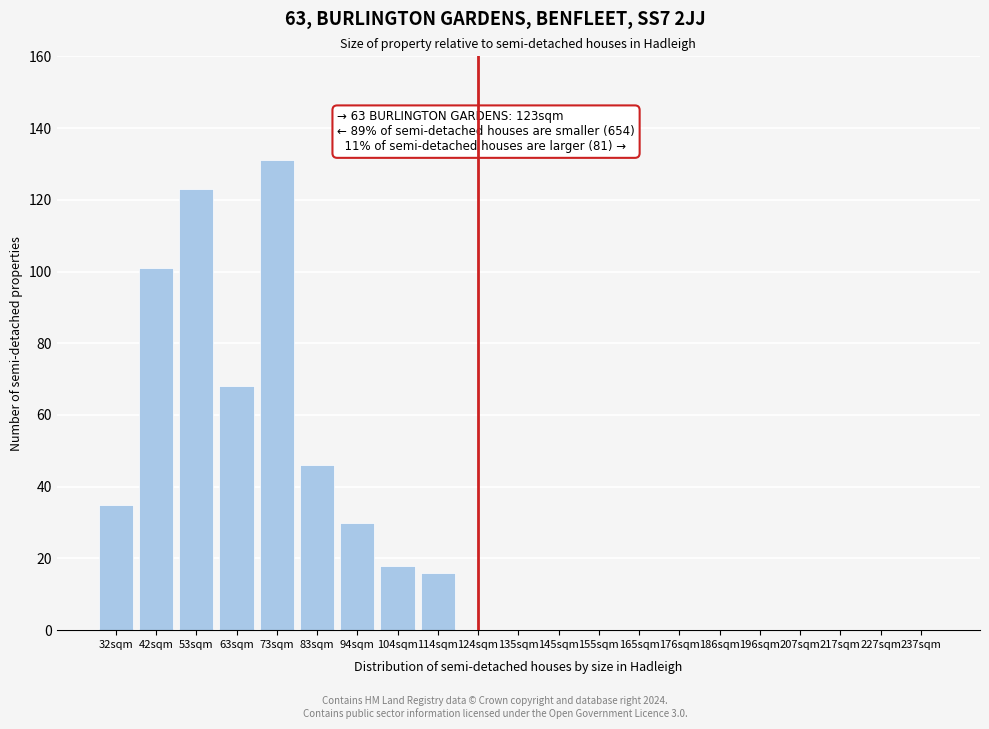

Reading left to right, transcribe all the data shown in this chart.

32sqm=35	42sqm=101	53sqm=123	63sqm=68	73sqm=131	83sqm=46	94sqm=30	104sqm=18	114sqm=16	124sqm=0	135sqm=0	145sqm=0	155sqm=0	165sqm=0	176sqm=0	186sqm=0	196sqm=0	207sqm=0	217sqm=0	227sqm=0	237sqm=0